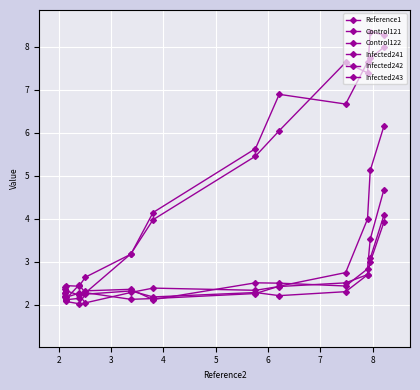

What is the approximate value of Infected241 at 7?

4.0